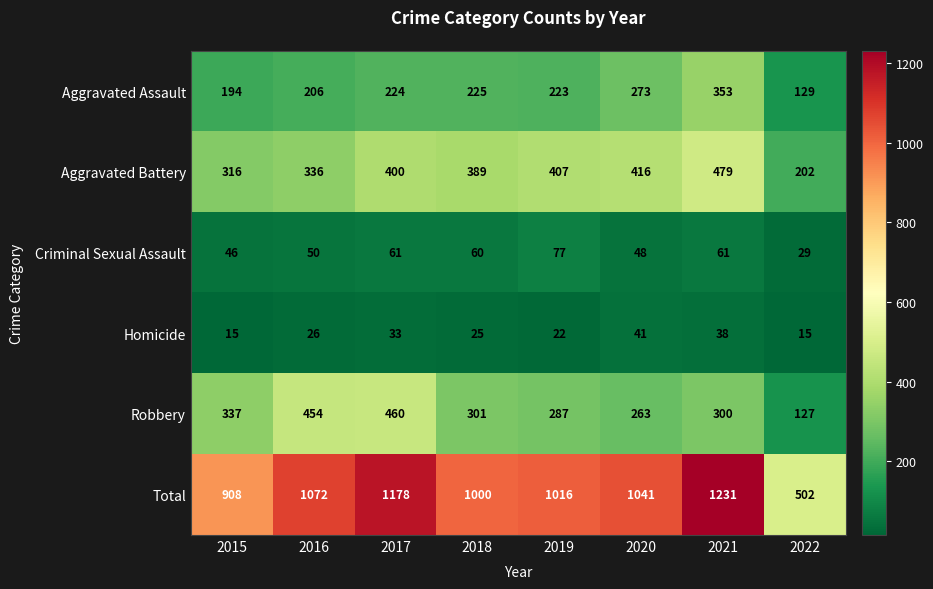

What is the difference between the highest and lowest values at 2019?

994